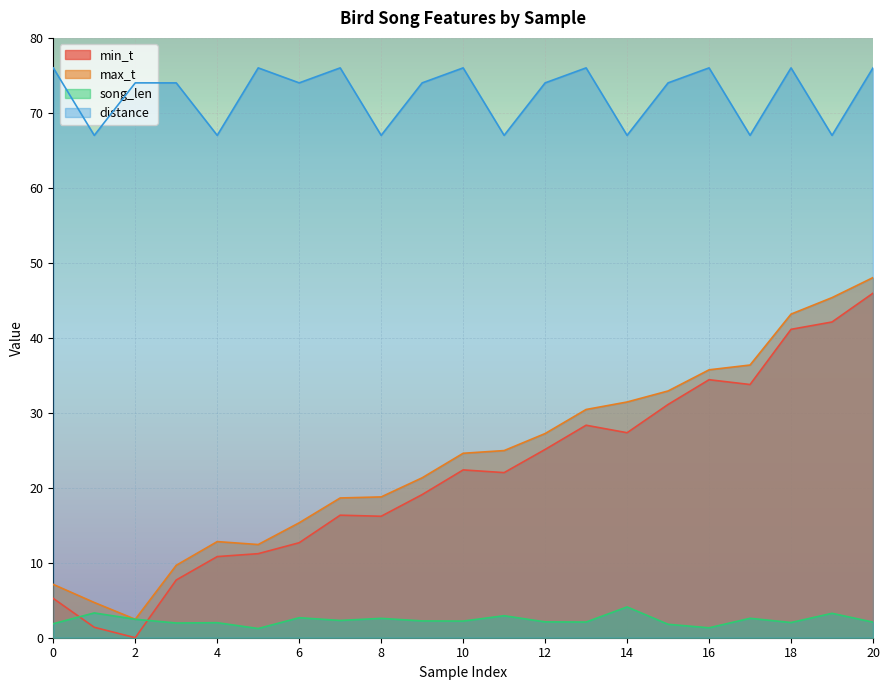

What is the spread (max minus min) of values at 8?

64.4